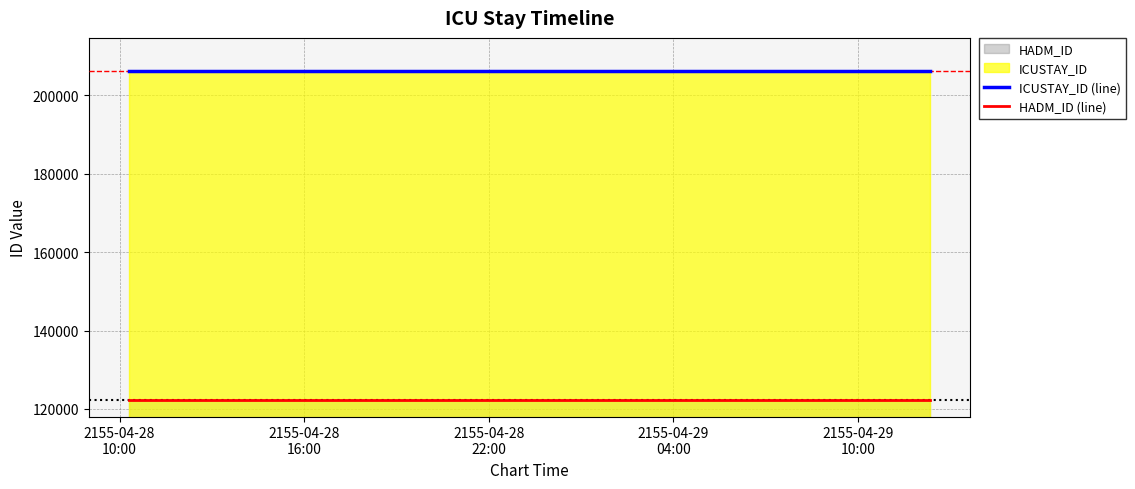

The value of ICUSTAY_ID (line) at 2155-04-28
22:00 is 206299. True or false?

True